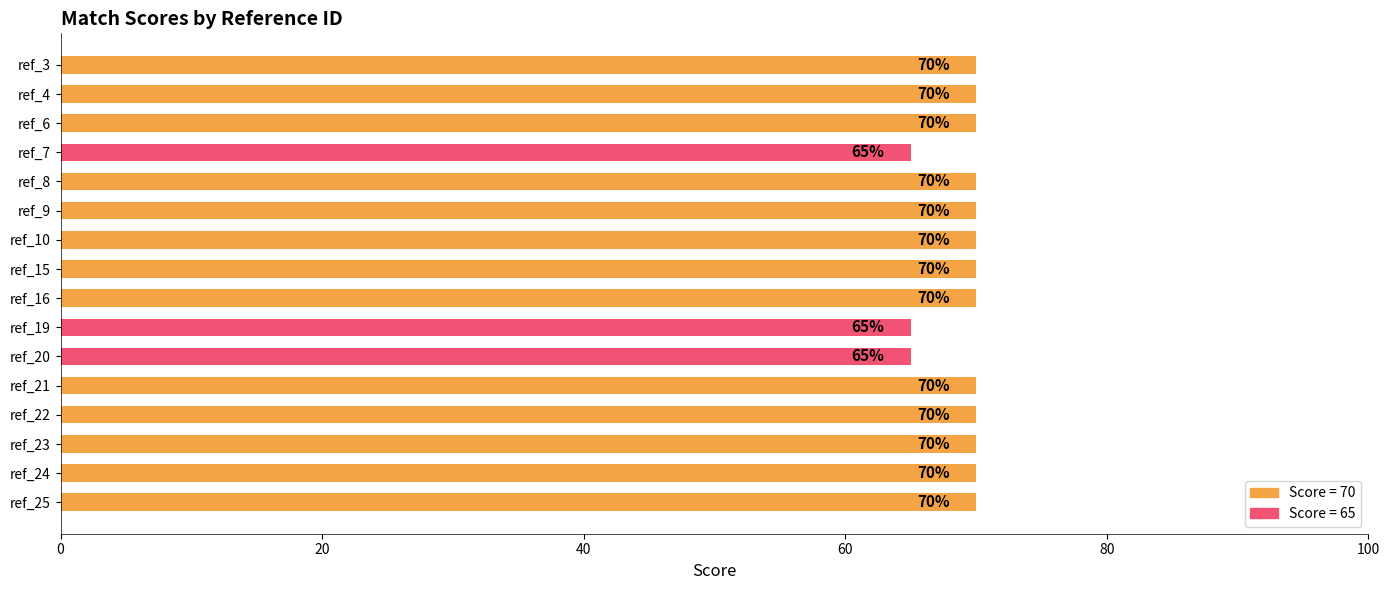

Reading top to bottom, transcribe all the data shown in this chart.

70	70	70	65	70	70	70	70	70	65	65	70	70	70	70	70